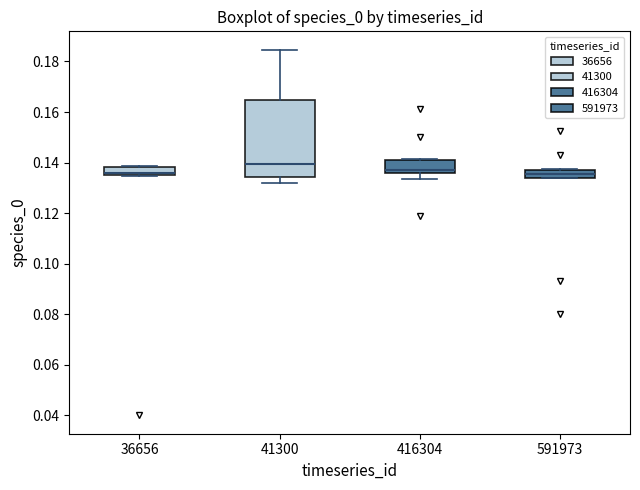

Which box is the tallest, from its lower edge to its upper edge?

41300